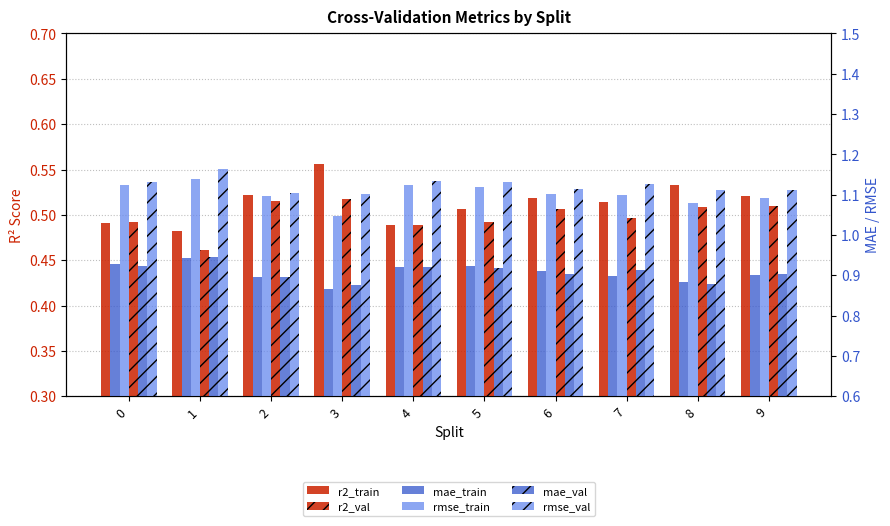

What is the highest value of the mae_train series?

0.9